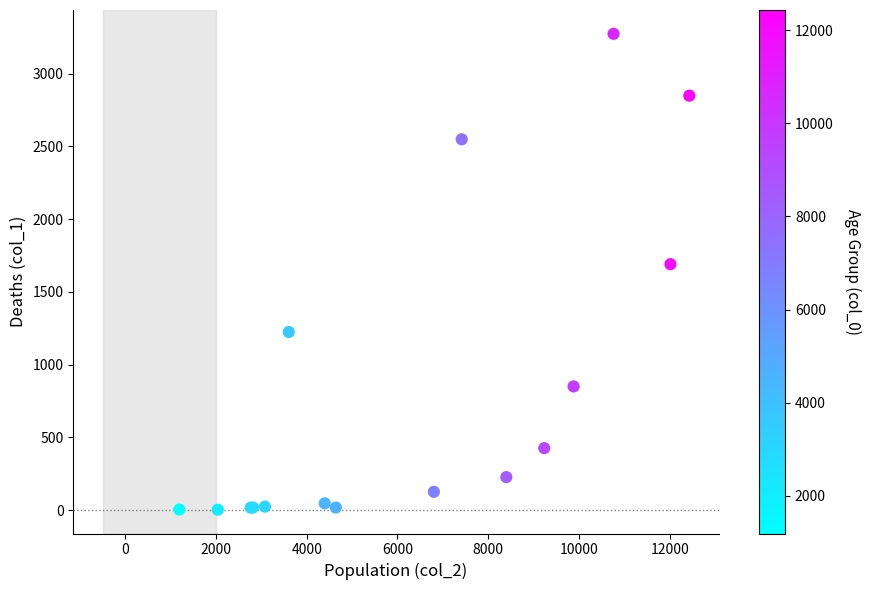

What Y value in the scatter plot is closest to 1638?

1690